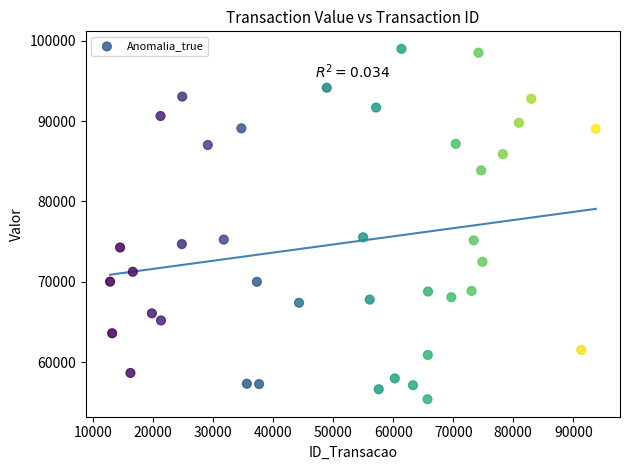

What is the range of Y values (max minus min)?

43637.1